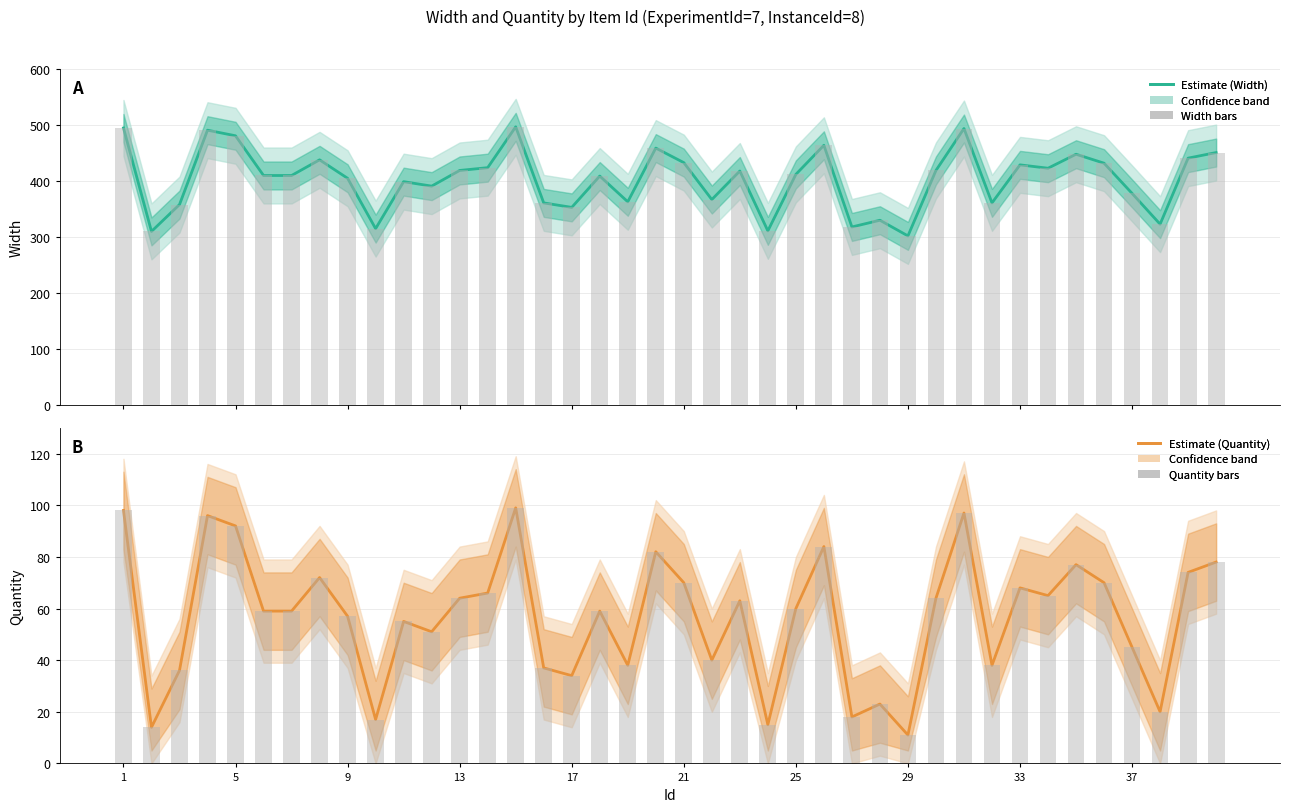

How many data points in Estimate (Quantity) are above 60?

19